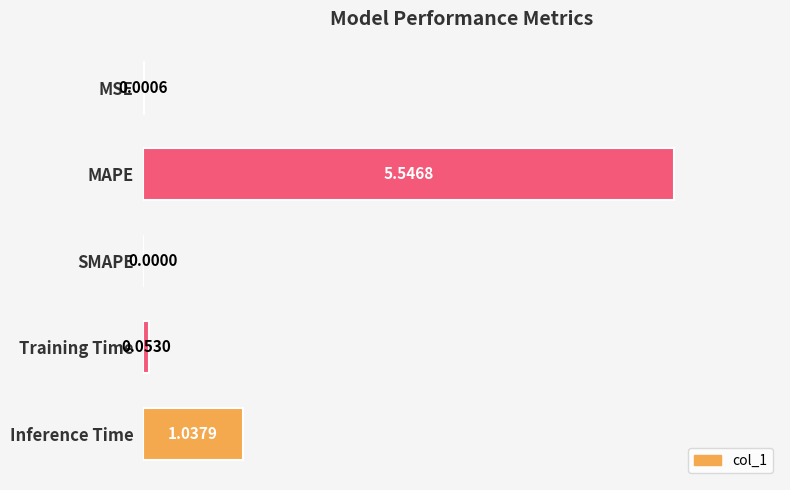

At which label is the value closest to 2?

Inference Time